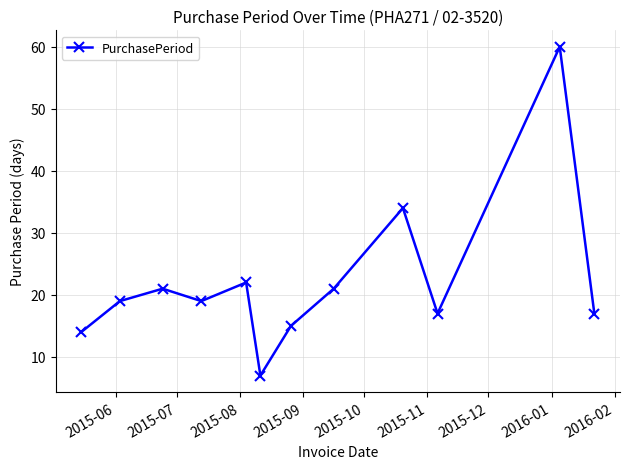

What is the minimum value shown in the chart?

7